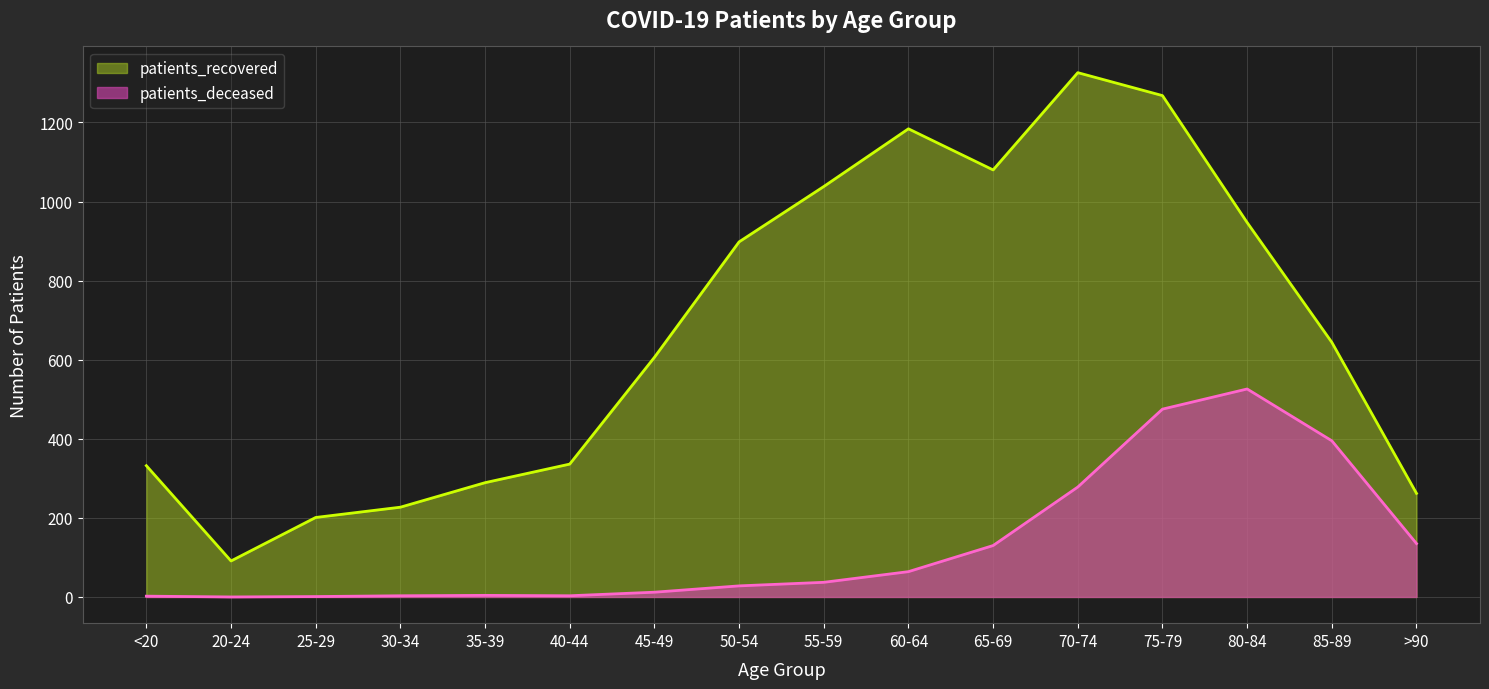

What is the difference between the second highest and minimum values in the patients_recovered series?

1177